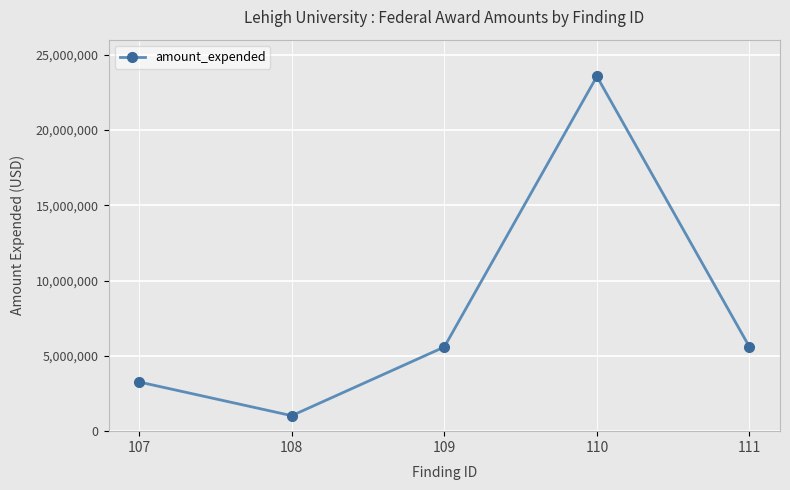

Is it true that the value at 109 is 3692167?

False